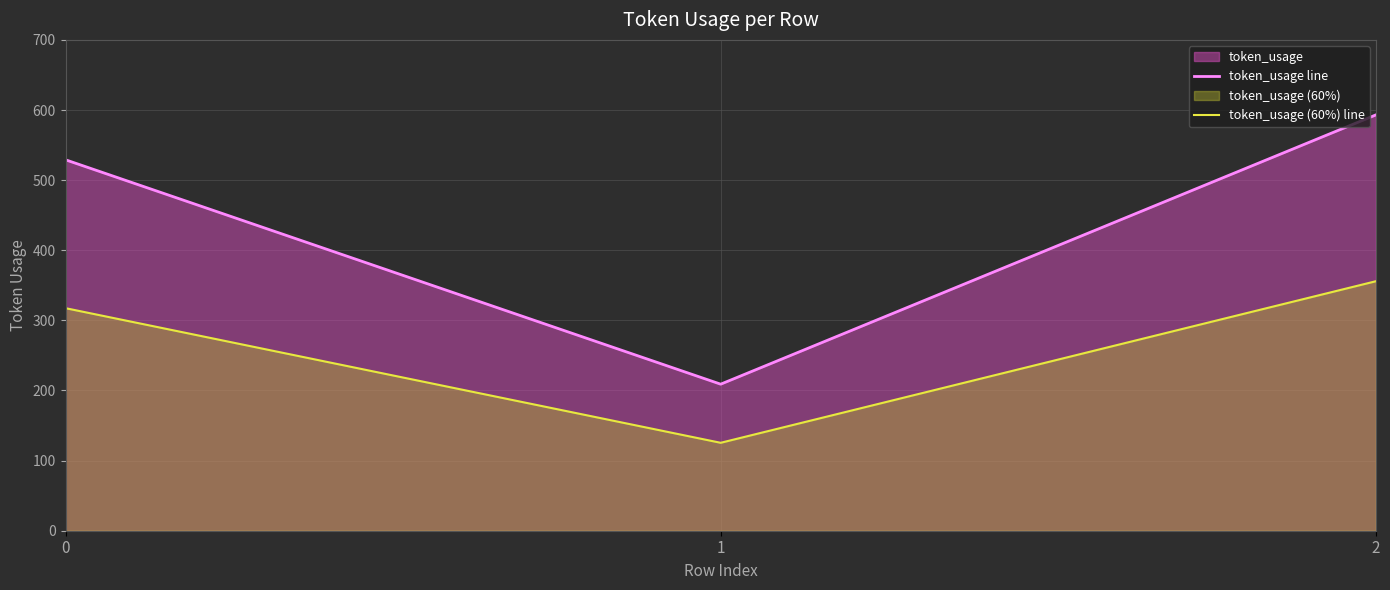

What are all the series names shown in the legend?

token_usage line, token_usage (60%) line